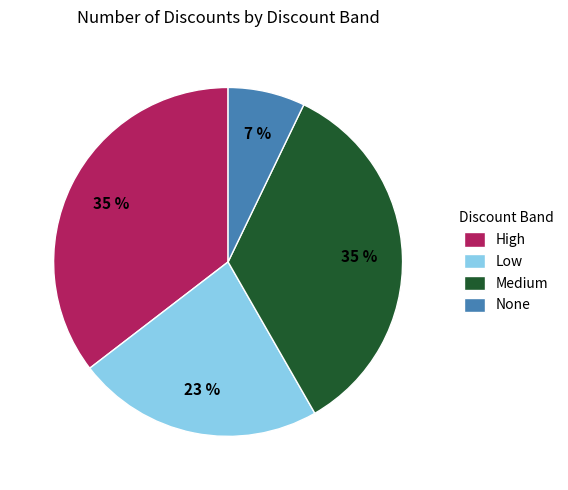

To the nearest percent, what percentage of the pie is None?

7%